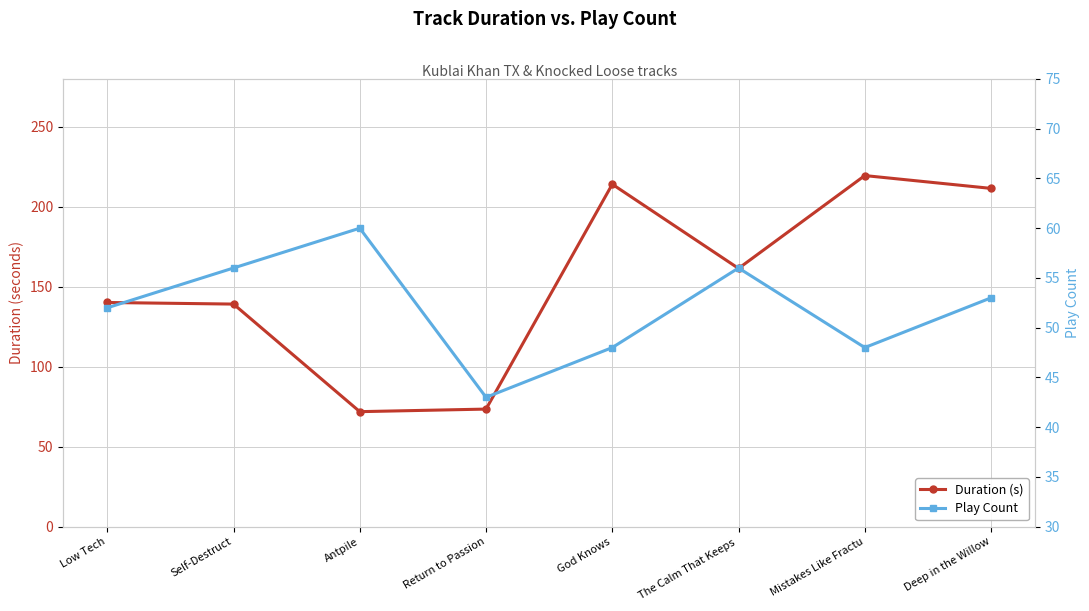

How many categories are shown in the chart?

8